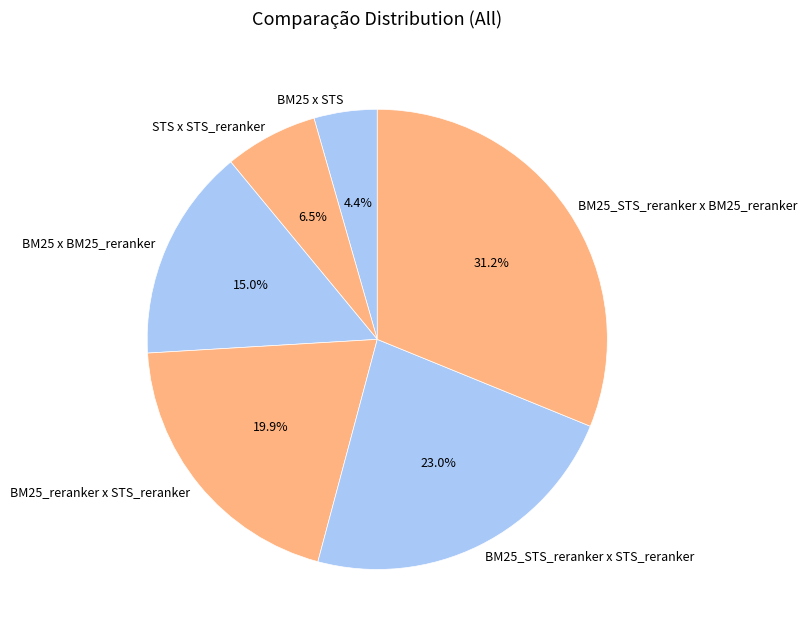

True or false: BM25 x BM25_reranker accounts for 9% of the total.

False